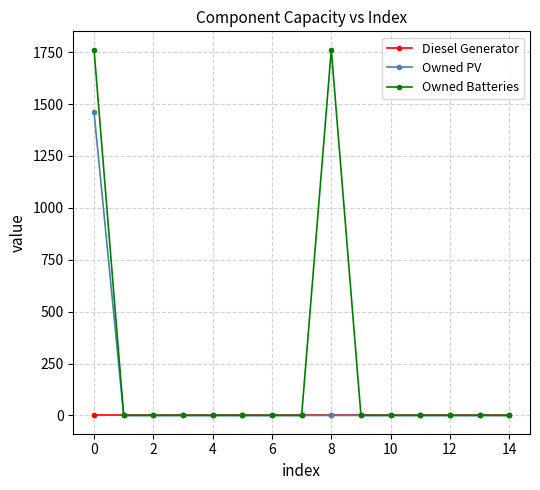

Rank the series by their average value, from lowest to highest.

Diesel Generator, Owned PV, Owned Batteries